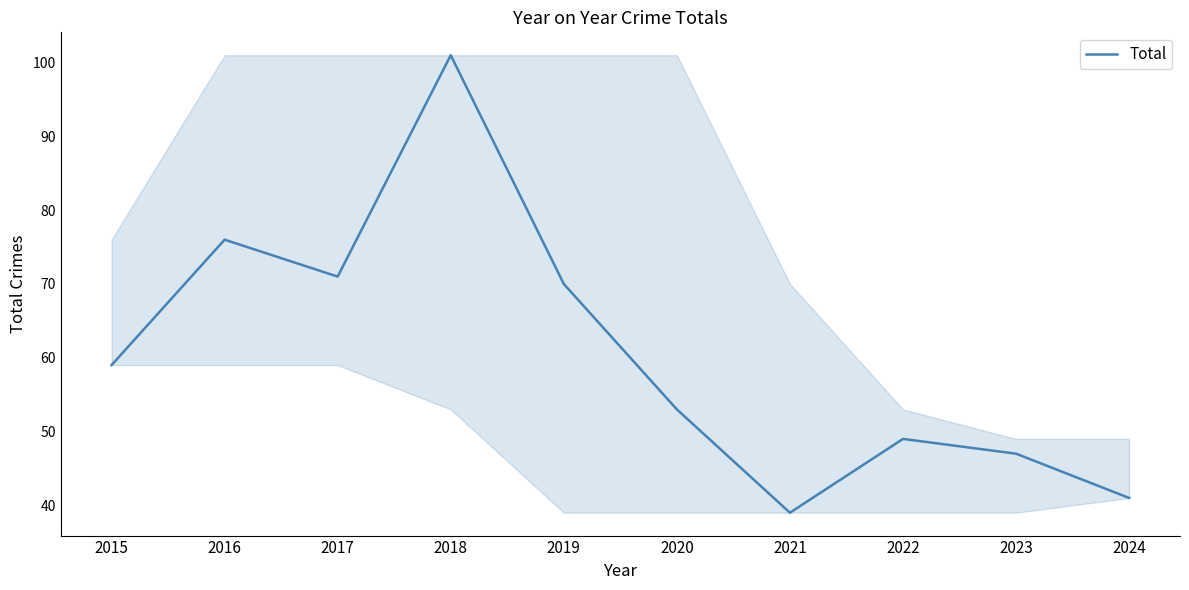

What is the ratio of the value at 2018 to the value at 2019?

1.4